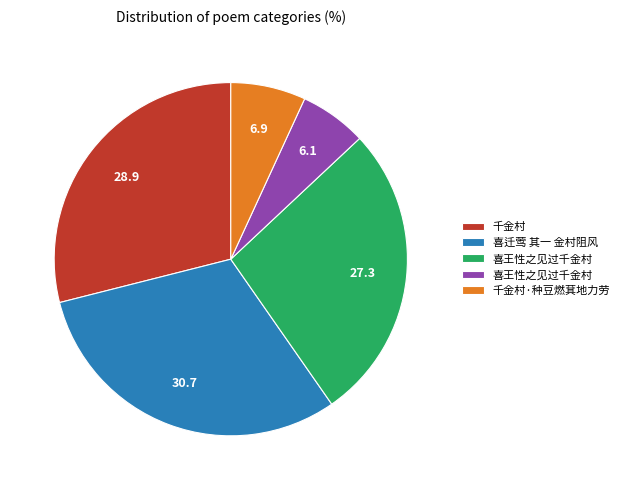

Is there any slice that represents more than half of the pie?

No